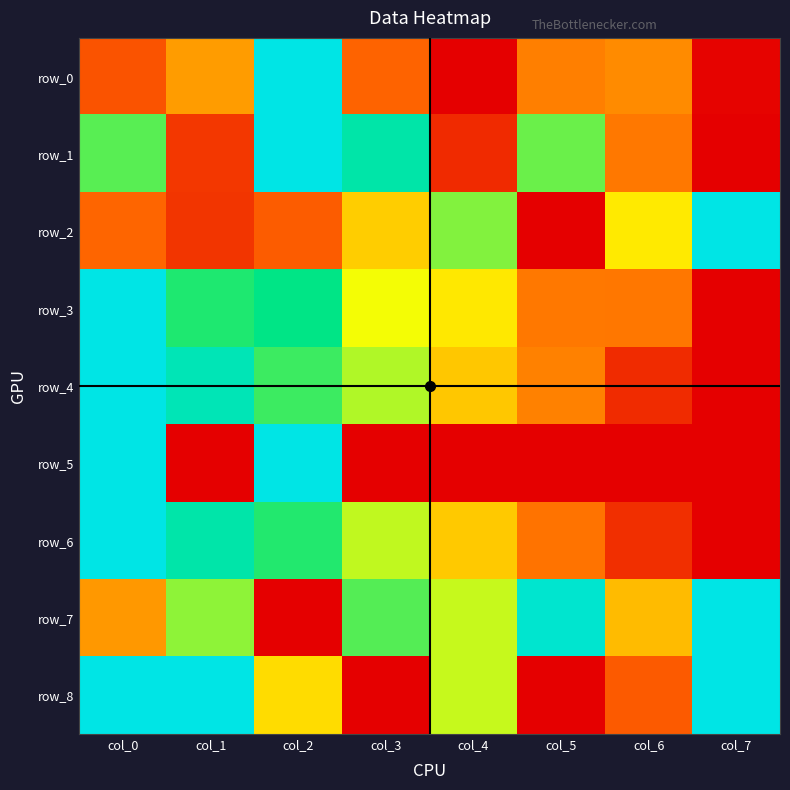

What is the maximum value shown in the chart?

1.0